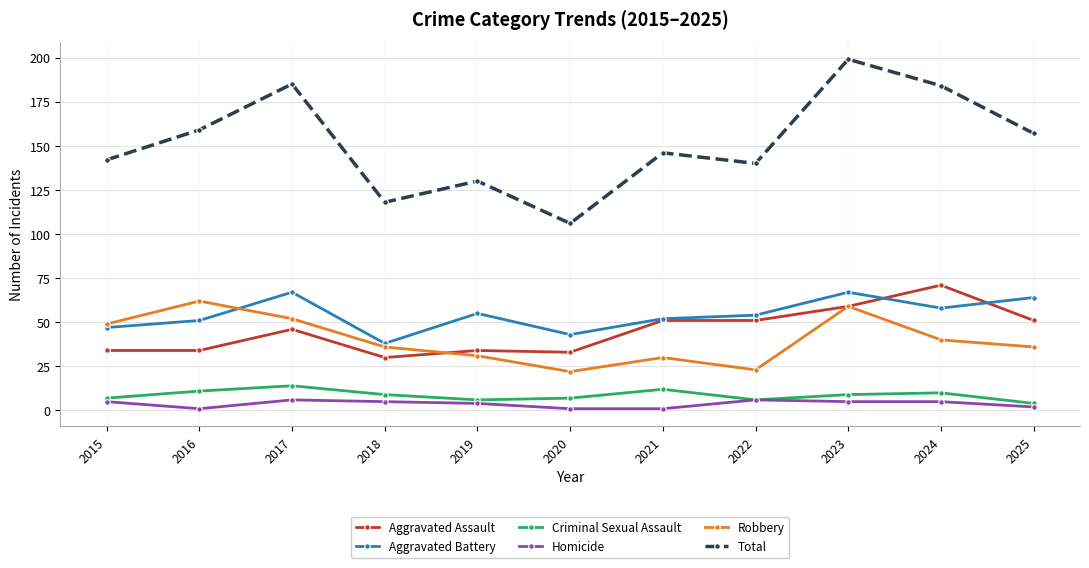

How many data points in Homicide are less than 5?

5